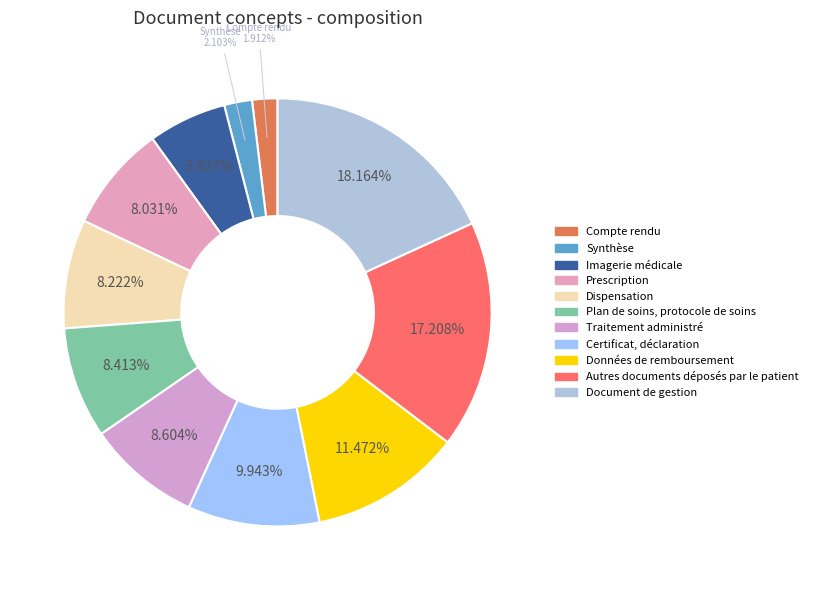

To the nearest percent, what portion does Autres documents déposés par le patient represent?

17%